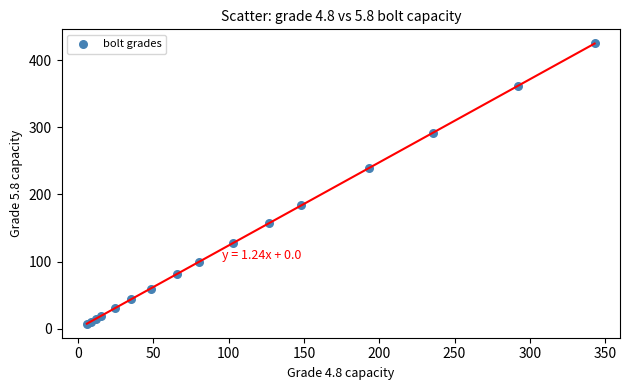

What Y value in the scatter plot is closest to 216?

239.0